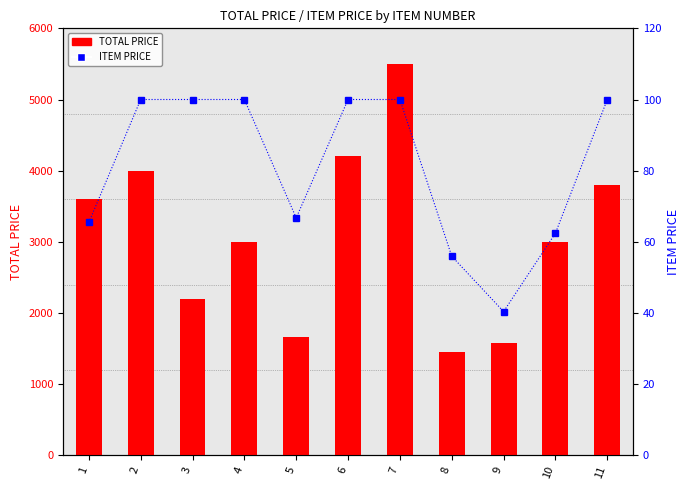

Reading left to right, extract all data points from this chart.

TOTAL PRICE: 3599.8	4000.0	2200.0	3000.0	1668.5	4200.0	5500.0	1454.7	1575.6	2997.6	3800.0
ITEM PRICE: 65.5	100.0	100.0	100.0	66.7	100.0	100.0	56.0	40.4	62.5	100.0